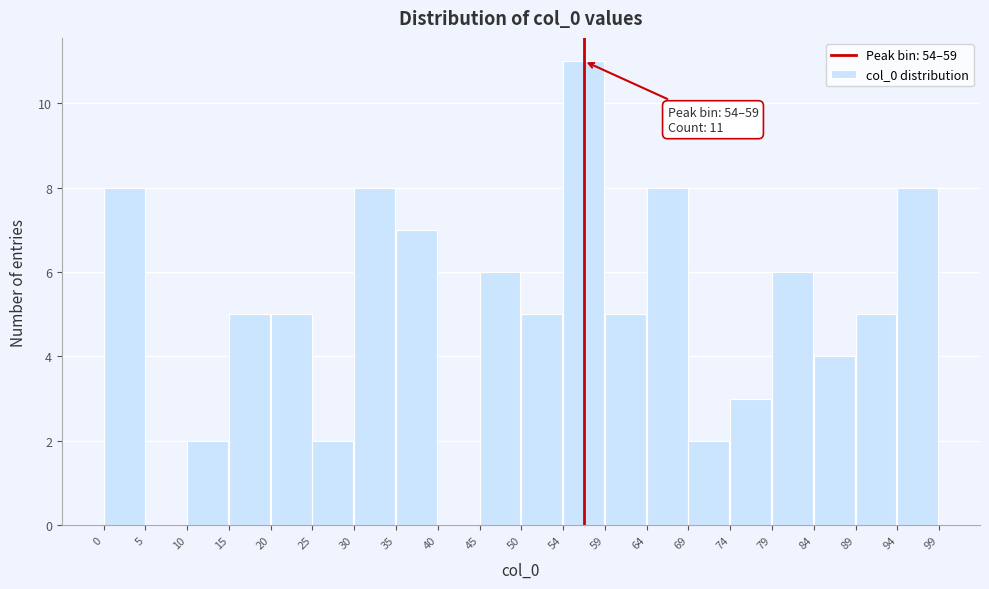

Which range on the x-axis has the tallest bar?

54 to 59